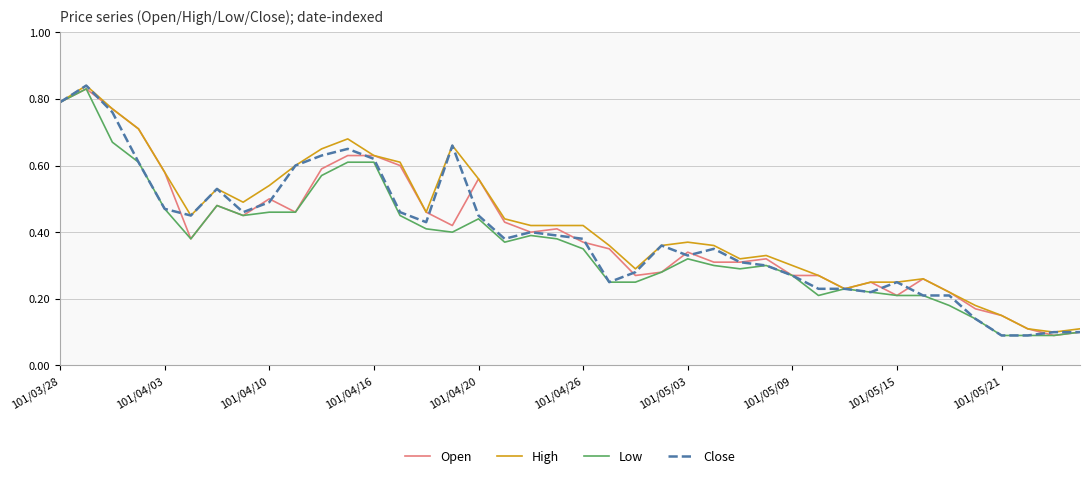

Reading left to right, list all the values displayed in this chart.

Open: 0.8	0.8	0.8	0.7	0.6	0.4	0.5	0.5	0.5	0.5	0.6	0.6	0.6	0.6	0.5	0.4	0.6	0.4	0.4	0.4	0.4	0.3	0.3	0.3	0.3	0.3	0.3	0.3	0.3	0.3	0.2	0.2	0.2	0.3	0.2	0.2	0.1	0.1	0.1	0.1
High: 0.8	0.8	0.8	0.7	0.6	0.5	0.5	0.5	0.5	0.6	0.7	0.7	0.6	0.6	0.5	0.7	0.6	0.4	0.4	0.4	0.4	0.4	0.3	0.4	0.4	0.4	0.3	0.3	0.3	0.3	0.2	0.2	0.2	0.3	0.2	0.2	0.1	0.1	0.1	0.1
Low: 0.8	0.8	0.7	0.6	0.5	0.4	0.5	0.5	0.5	0.5	0.6	0.6	0.6	0.5	0.4	0.4	0.4	0.4	0.4	0.4	0.3	0.2	0.2	0.3	0.3	0.3	0.3	0.3	0.3	0.2	0.2	0.2	0.2	0.2	0.2	0.1	0.1	0.1	0.1	0.1
Close: 0.8	0.8	0.8	0.6	0.5	0.5	0.5	0.5	0.5	0.6	0.6	0.7	0.6	0.5	0.4	0.7	0.5	0.4	0.4	0.4	0.4	0.2	0.3	0.4	0.3	0.3	0.3	0.3	0.3	0.2	0.2	0.2	0.2	0.2	0.2	0.1	0.1	0.1	0.1	0.1